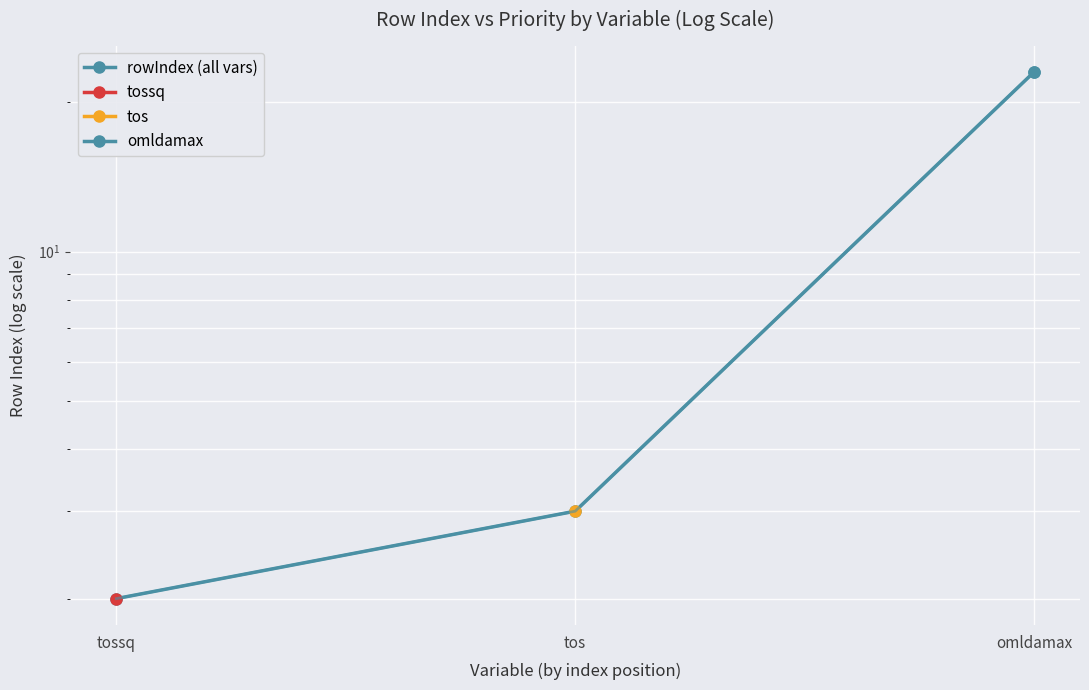

How many data points are above 3?

1